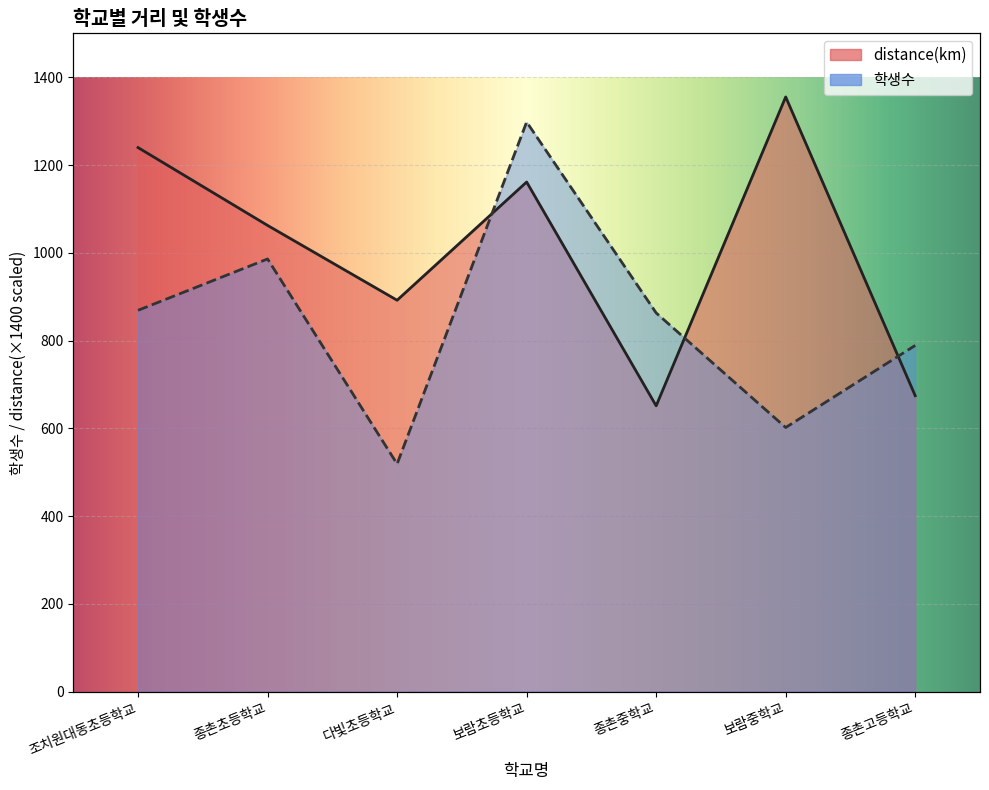

What is the value of the distance(km) point at the 1st from the left?

1239.7